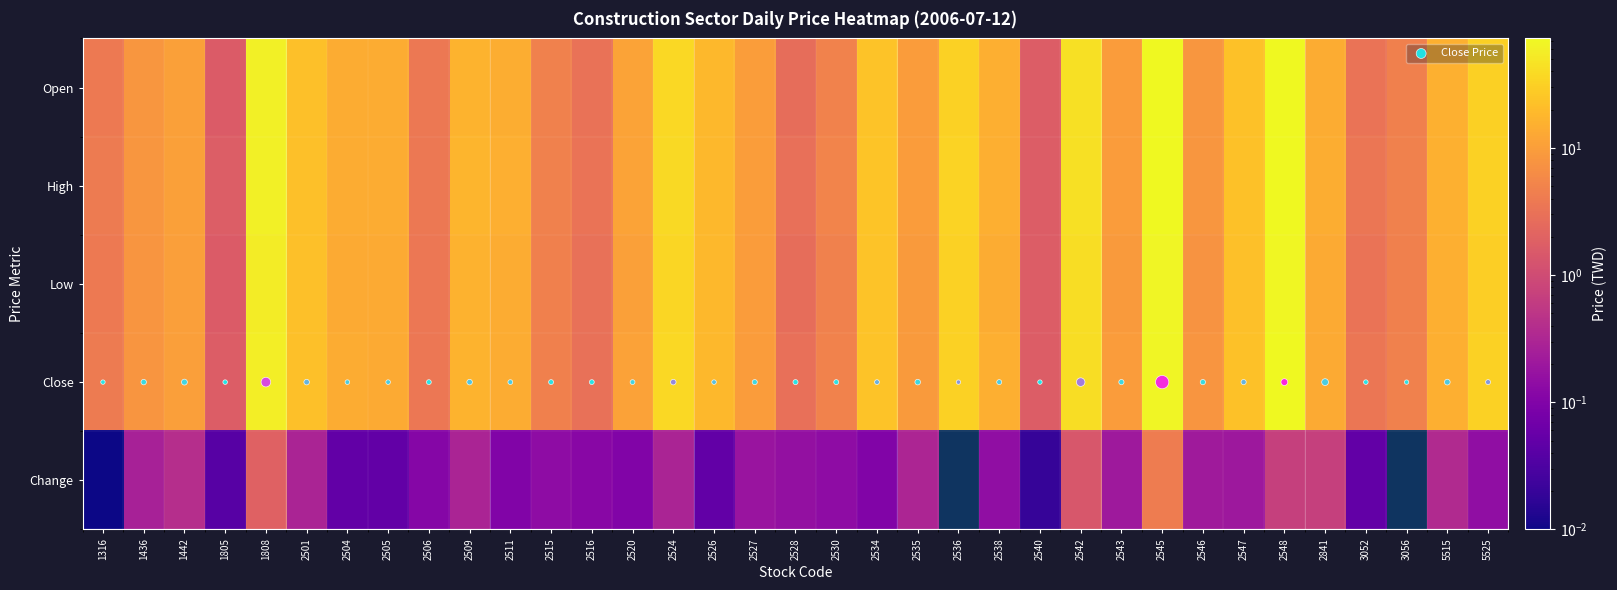

At 2526, list the series in order from smallest to largest.

Change, Close Price, Low, Close, Open, High